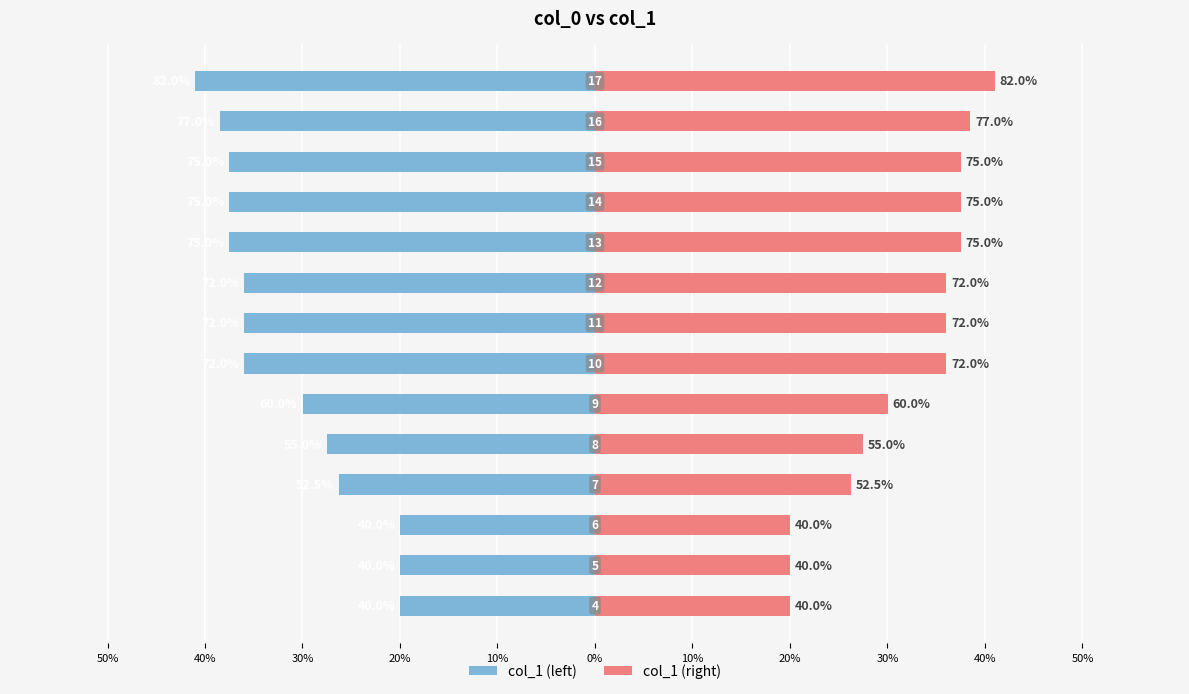

What are all the series names shown in the legend?

col_1 (left), col_1 (right)